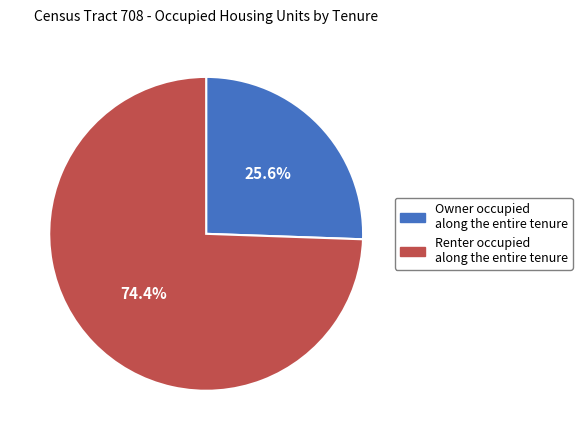

Approximately how many times larger is the value at Owner occupied compared to Renter occupied?

0.3